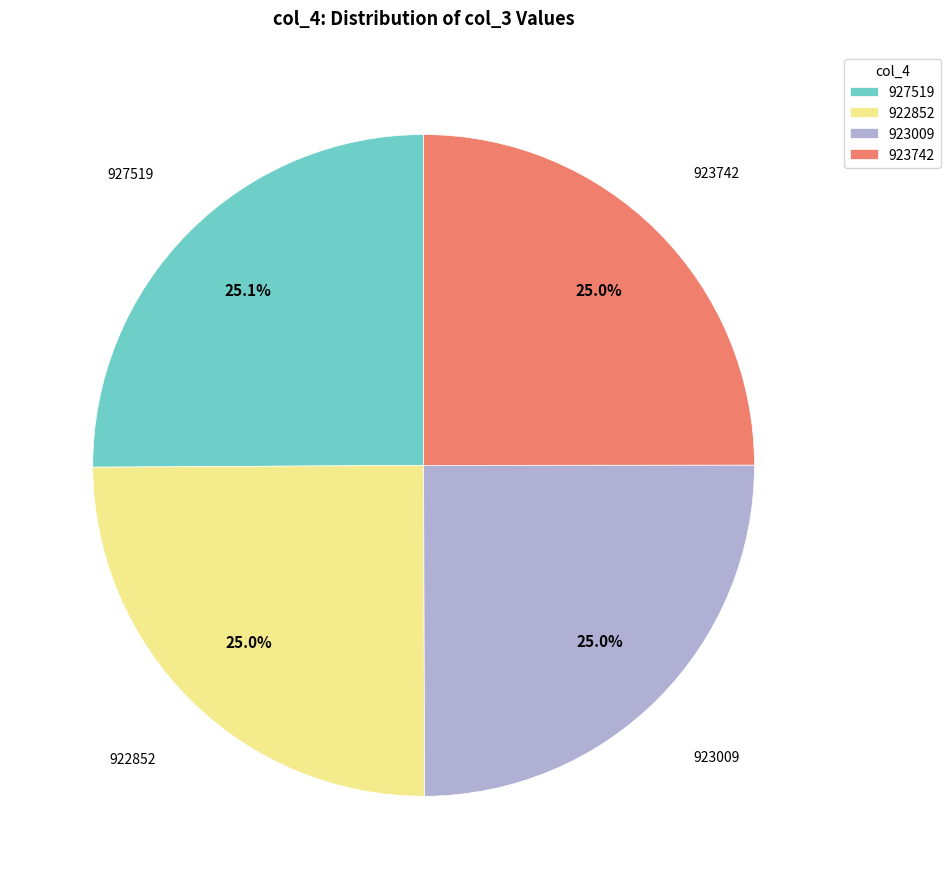

What percentage is NOT represented by 923742?

75.0%